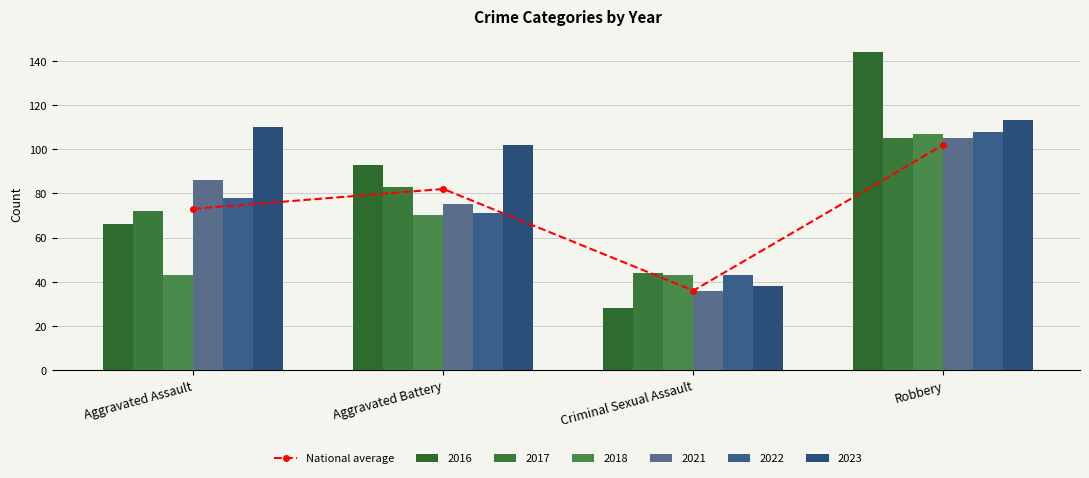

Between Aggravated Assault and Aggravated Battery, which is larger?

Aggravated Battery